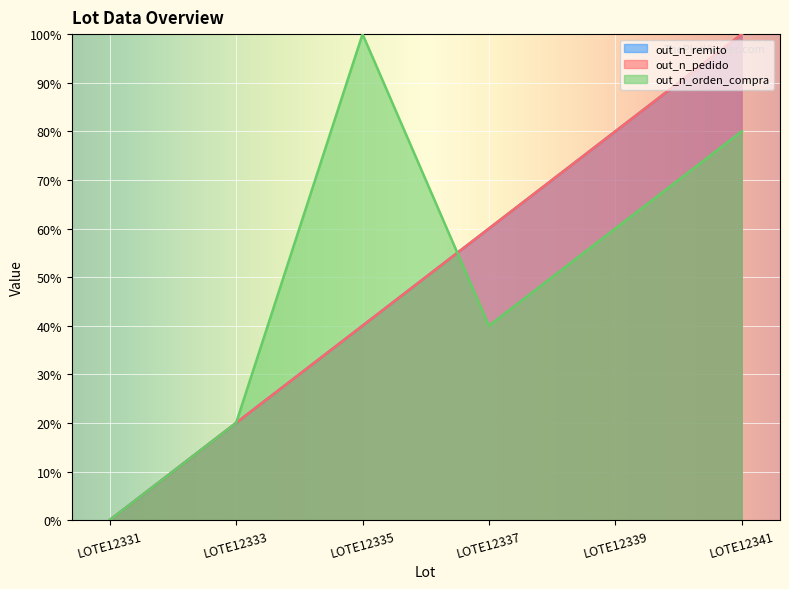

Count the number of data series in this chart.

3